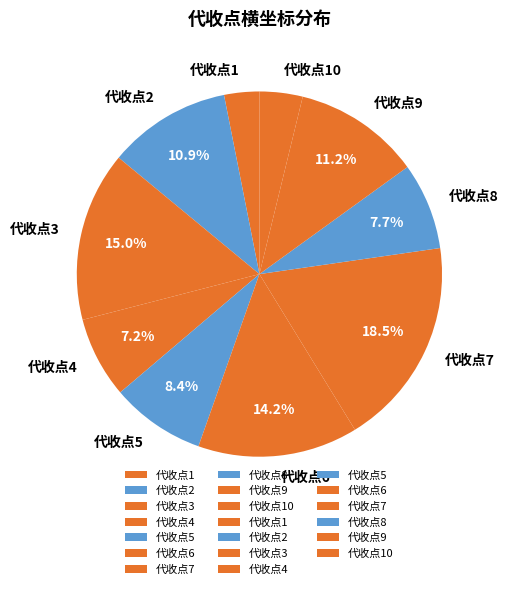

Is it true that 代收点5 is 3% of the pie?

False